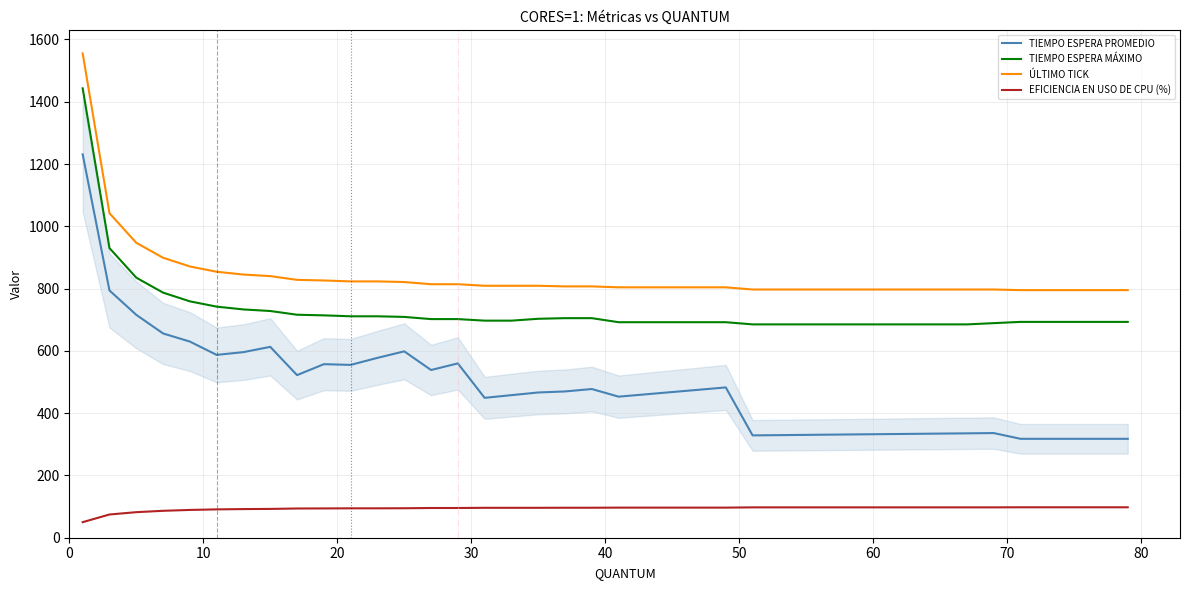

What is the greatest value displayed?

1555.0